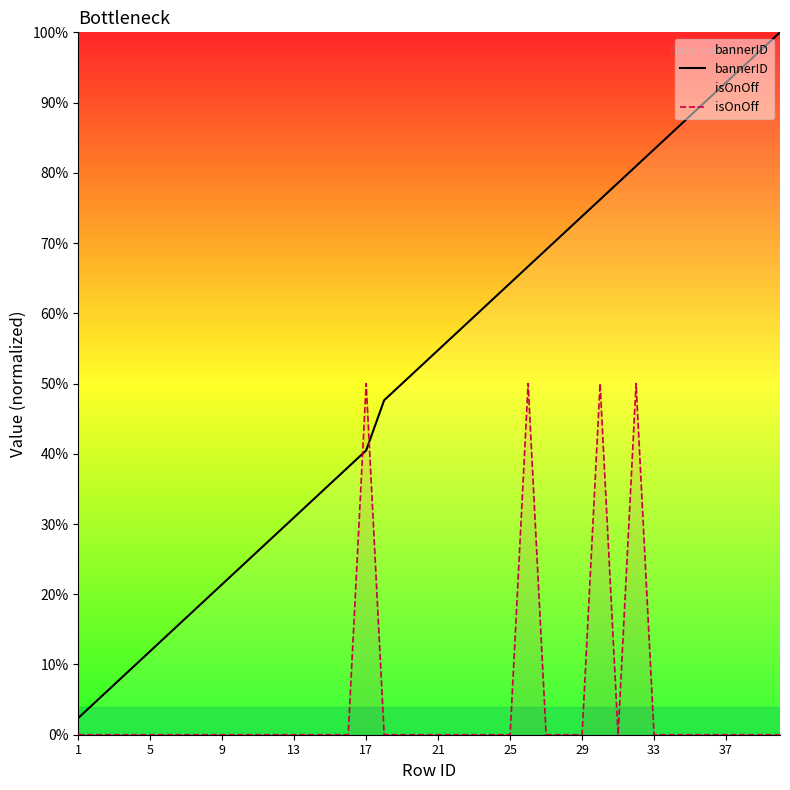

Which category has the lowest value in the isOnOff series?

1